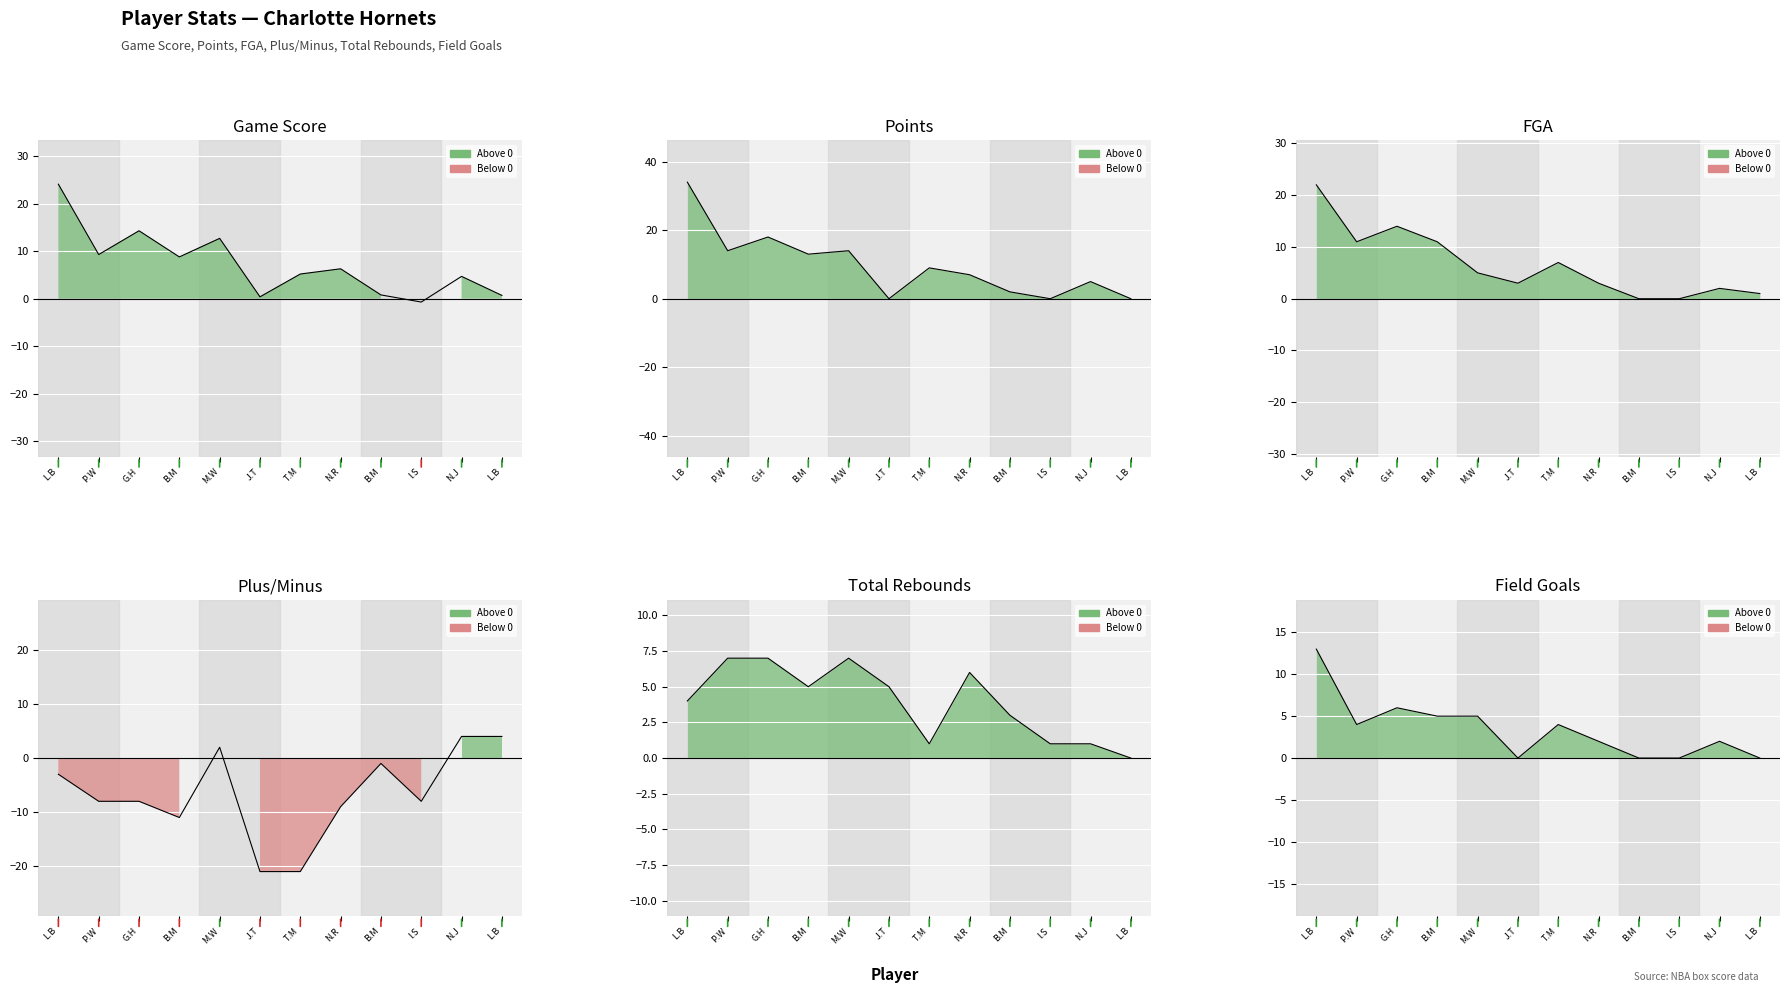

In Game Score, how many points are higher than both neighbors (excluding endpoints)?

4